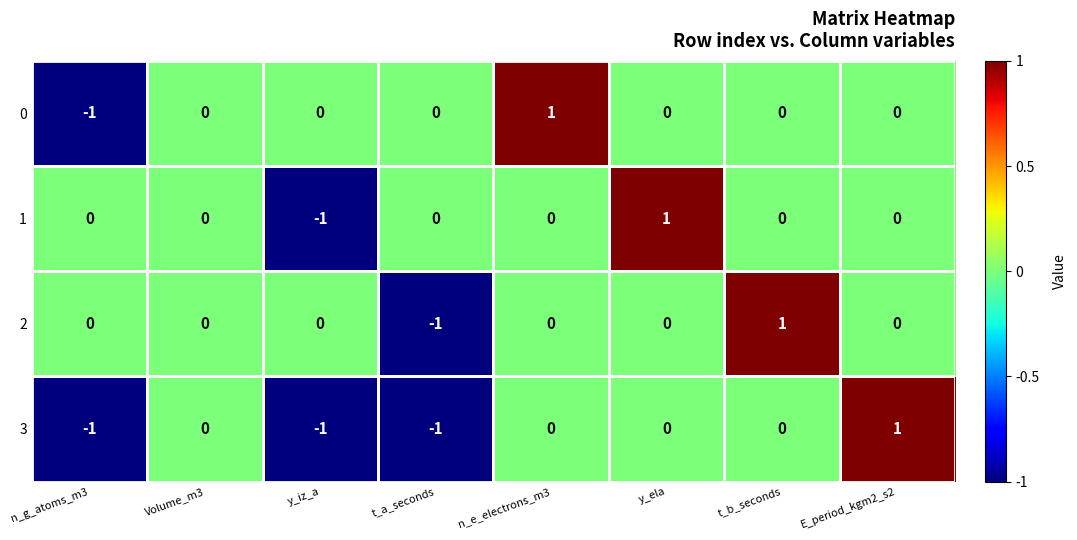

The 1 series shows 1 at t_b_seconds. True or false?

False